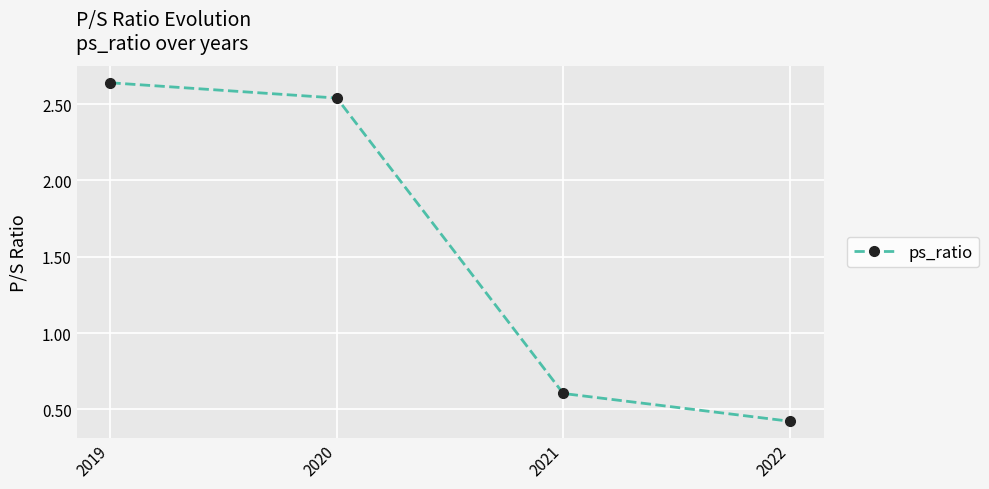

Which label corresponds to the smallest value in the chart?

2022